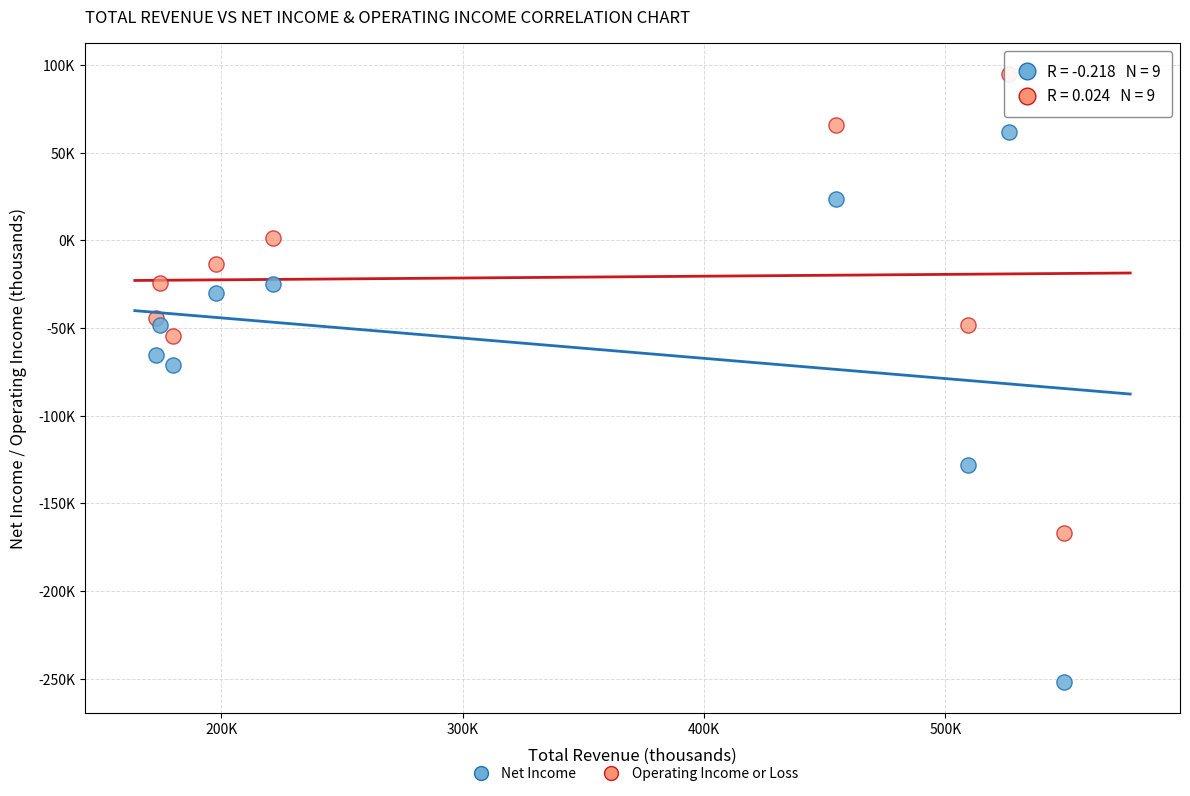

Which series reaches the minimum Y coordinate?

Net Income